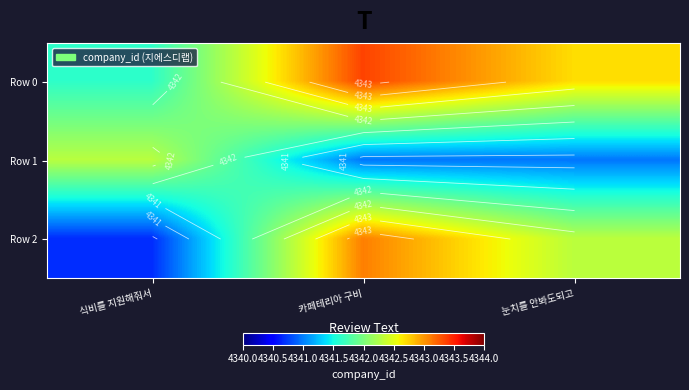

How many distinct data groups are displayed?

3